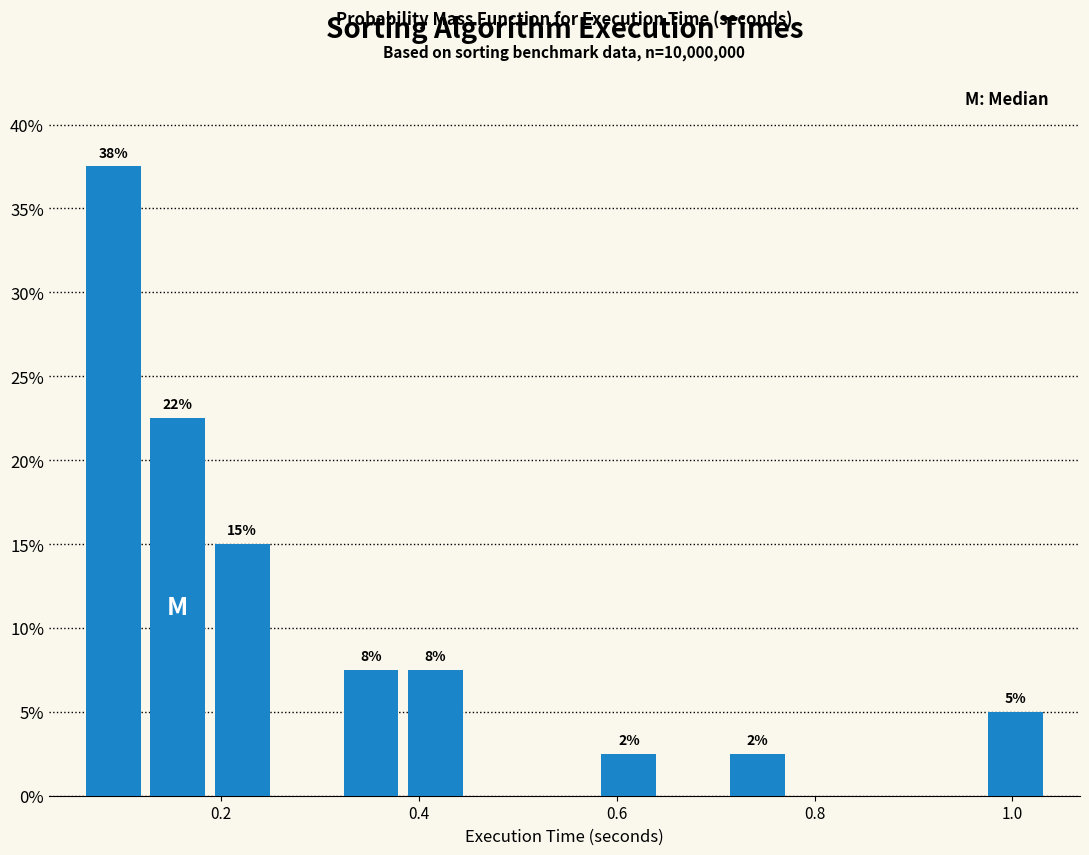

Read against the x-axis, roughly where is the centre of the tallest bar?

0.10